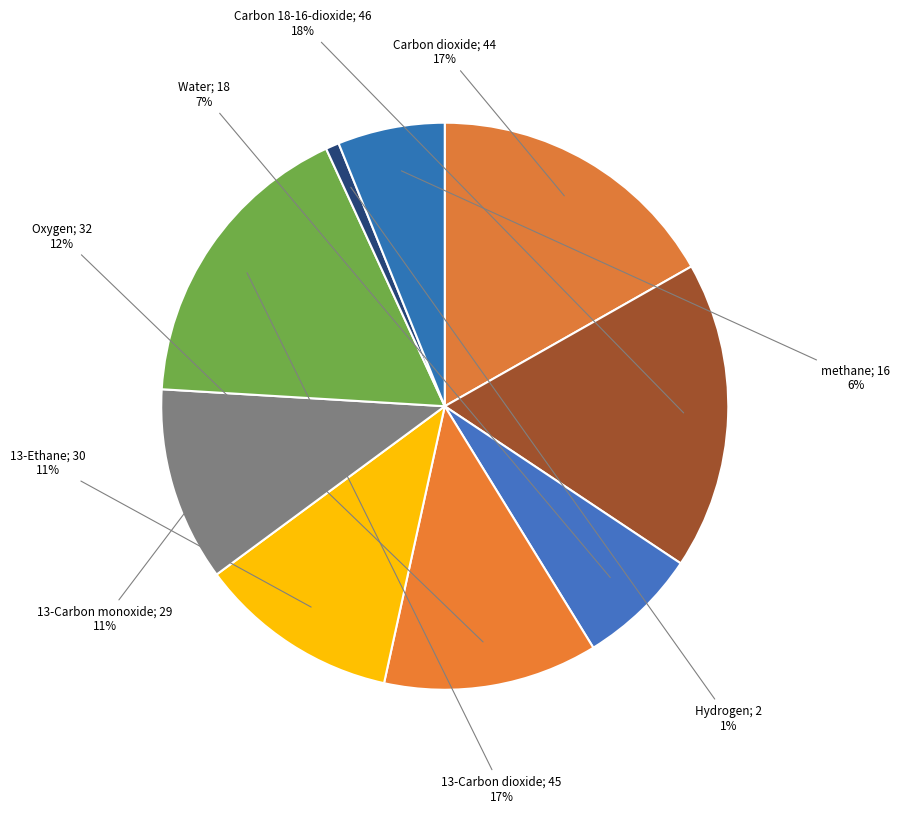

To the nearest percent, what is the average slice percentage?

11%